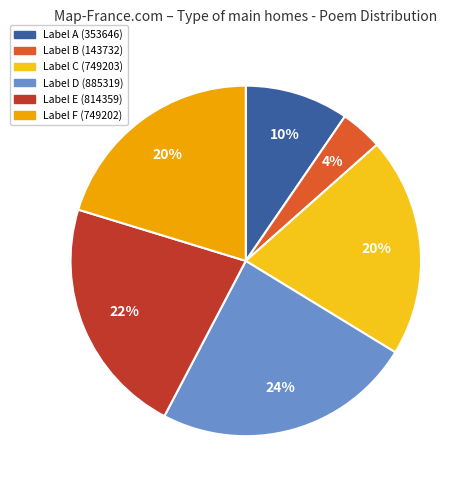

Count the number of slices in the pie.

6